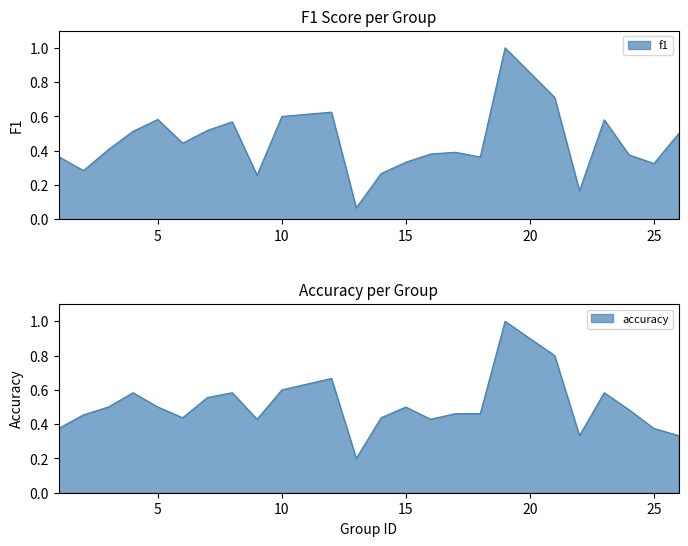

How many interior local valleys does the accuracy series have?

5